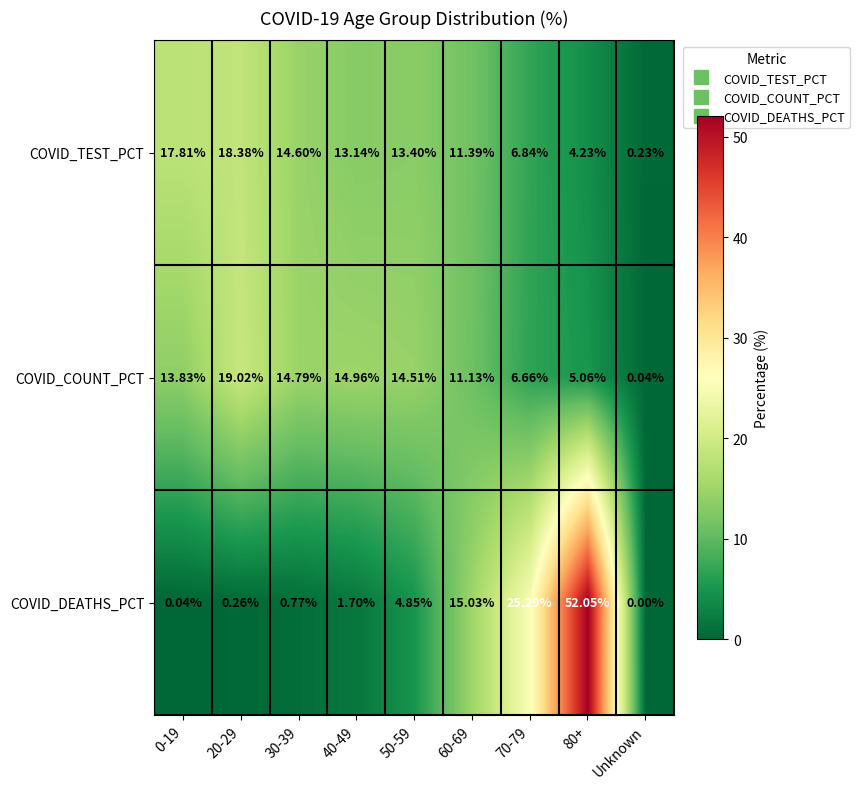

Which category has the lowest value across all series?

Unknown